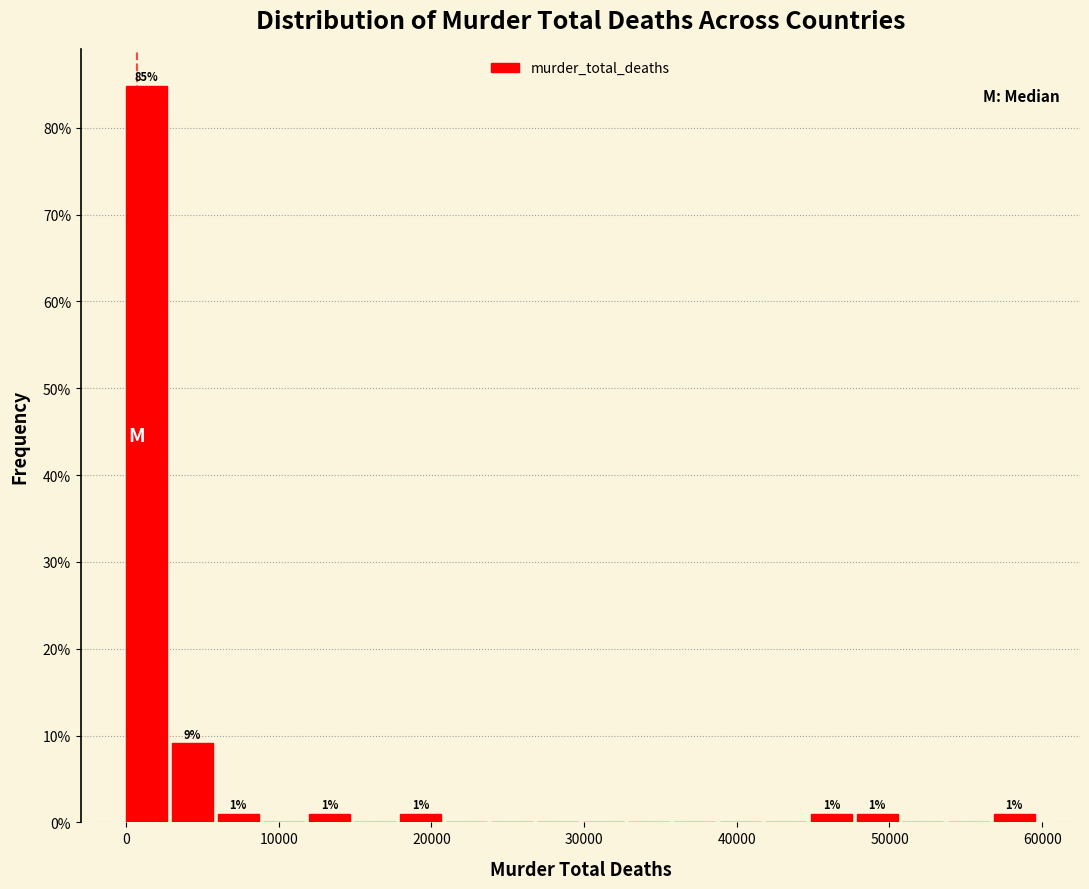

Read against the x-axis, roughly where is the centre of the tallest bar?

1000